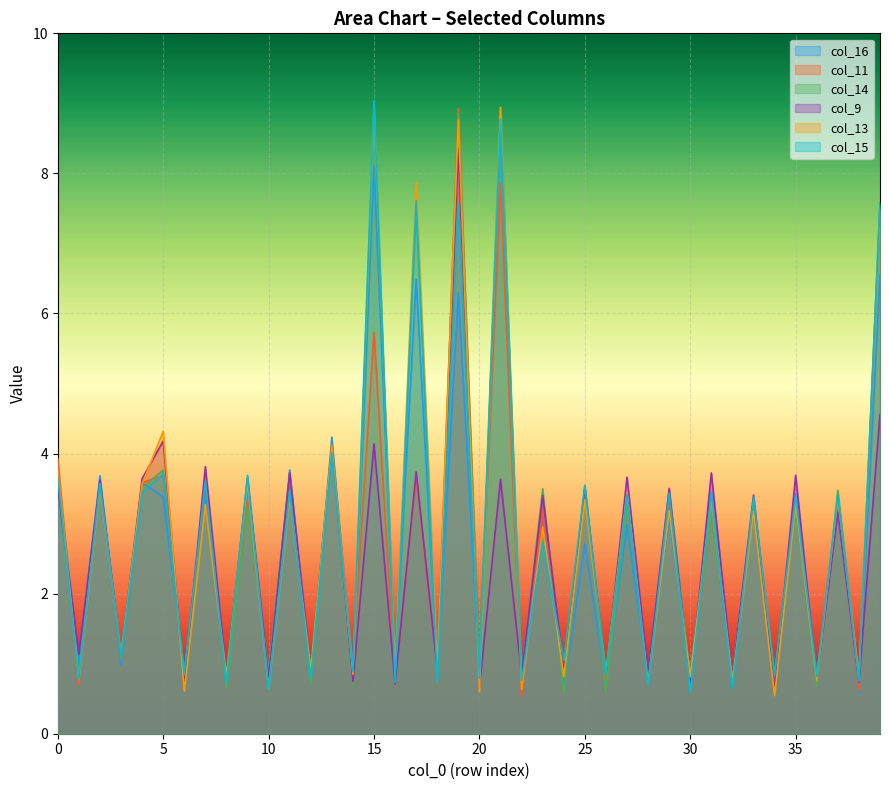

Where is col_15 nearest to the value 4?

13